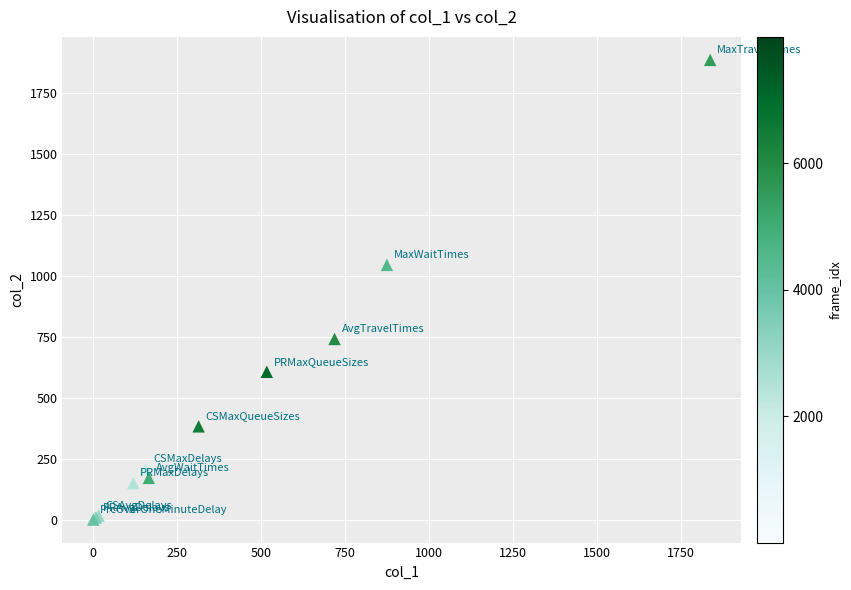

What Y value in the scatter plot is closest to 943?

1046.0